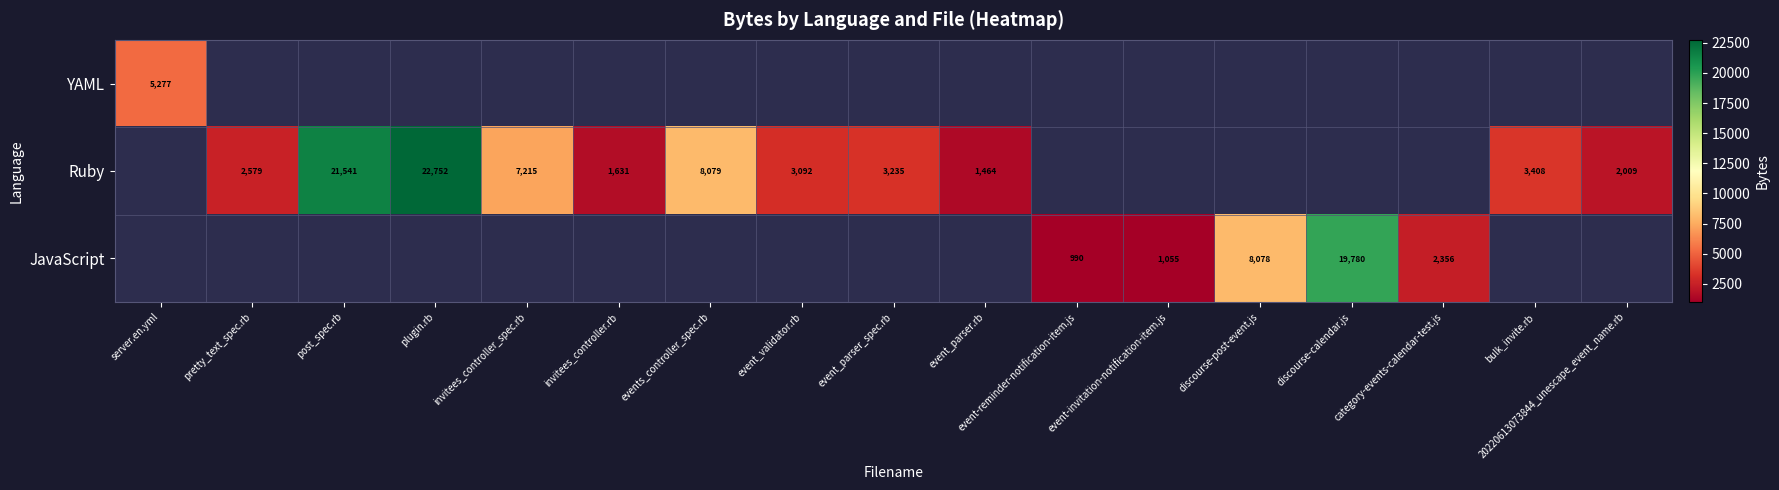

How many positive values does the YAML series have?

1